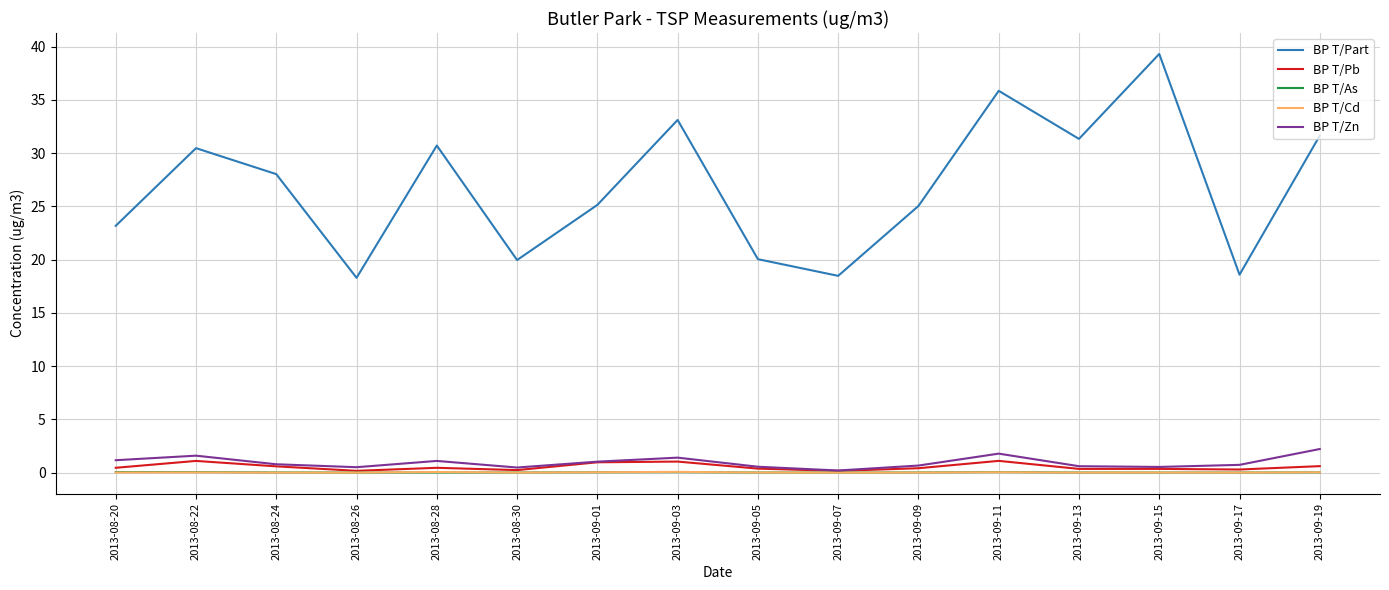

Count the number of data series in this chart.

5